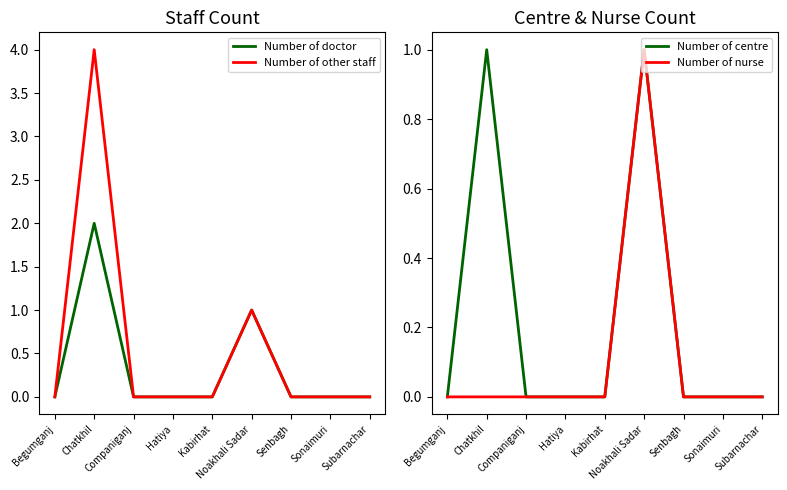

Which series changed the most between Noakhali Sadar and Senbagh?

Number of doctor